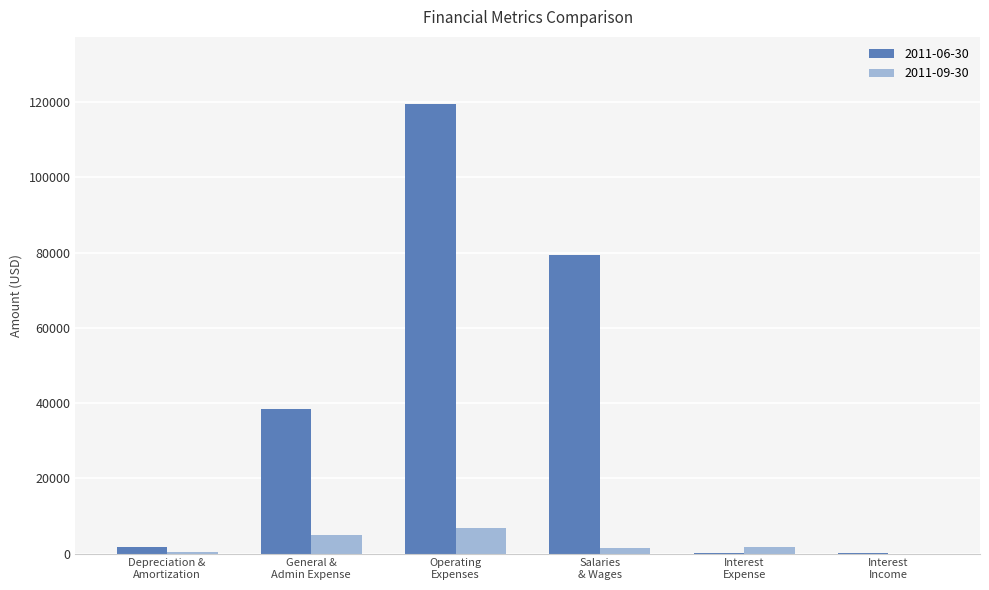

What is the greatest value displayed?

119443